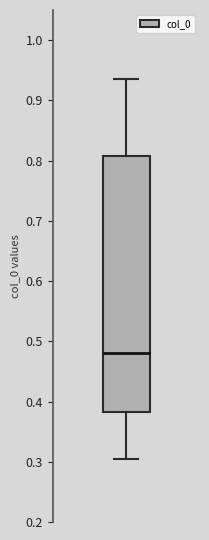

Read this box plot against the y-axis: the position of the median line, the range covered by the box, and the ends of both whiskers. The values are not printed on the chart, so give them approximately, as read against the axis.

median 0.48, box 0.38 to 0.81, whiskers 0.31 to 0.94